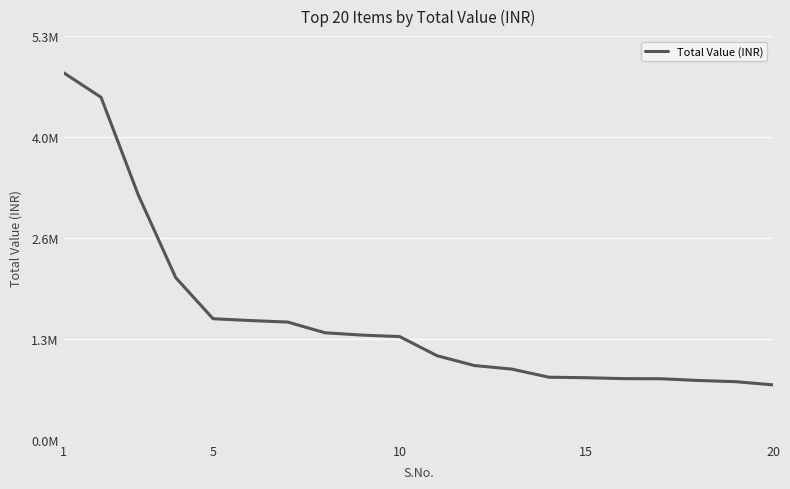

Does the chart have visible grid lines?

Yes